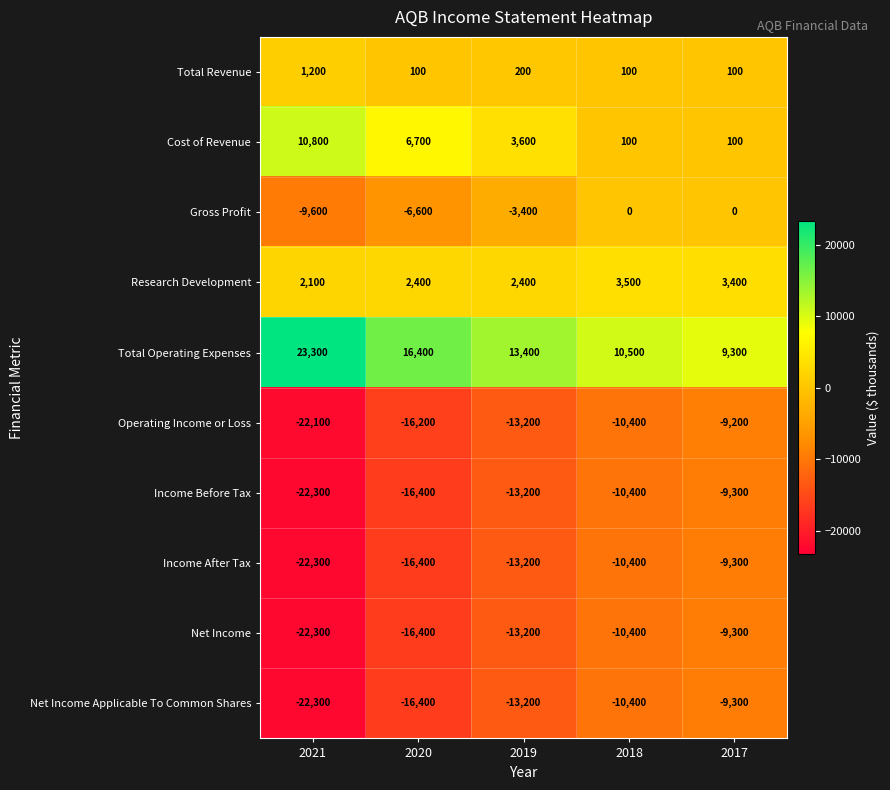

What is the total value across all series at 2018?

-37800